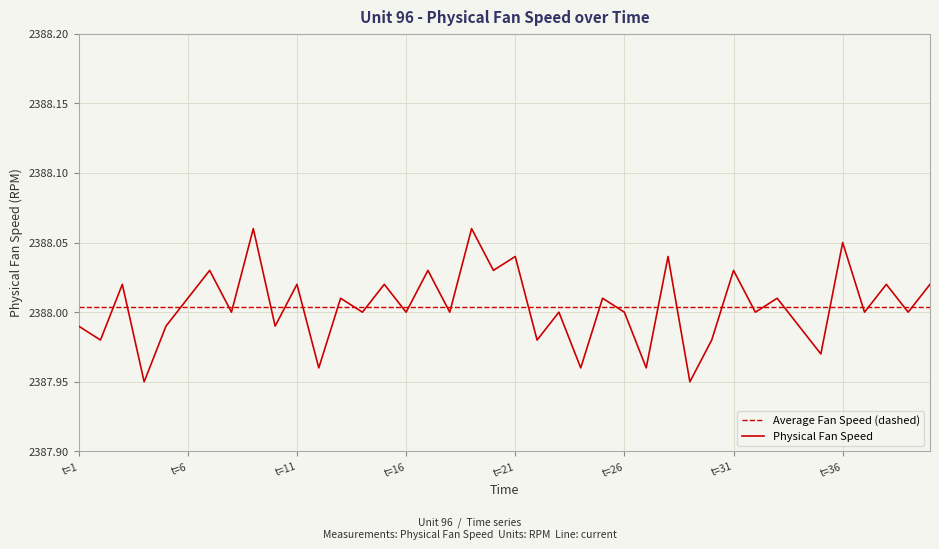

Which series has the widest spread of values?

Physical Fan Speed